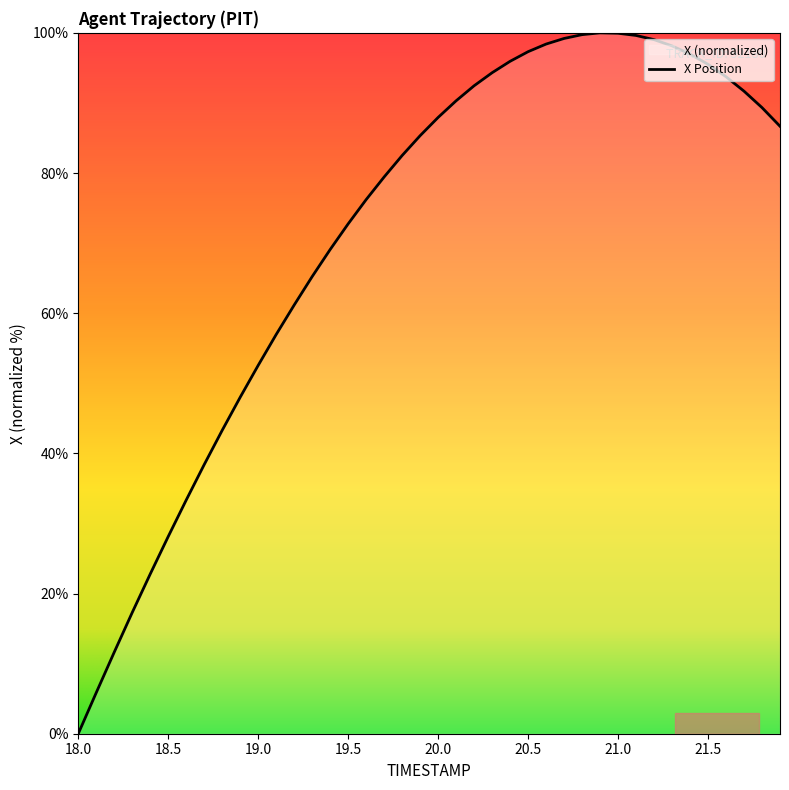

Which has a higher value, 19.3 or 21.8?

21.8